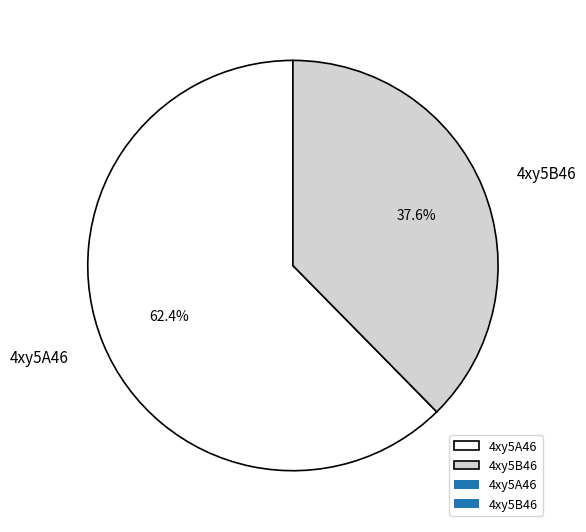

Approximately how many times larger is the value at 4xy5A46 compared to 4xy5B46?

1.7